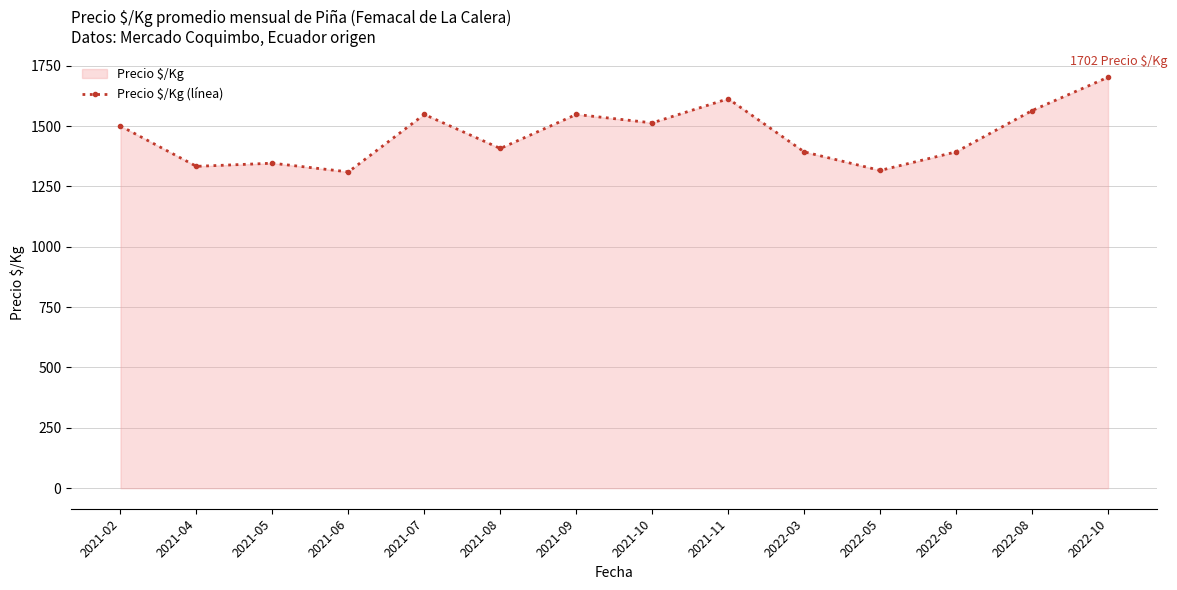

How many data points are less than 1500?

7